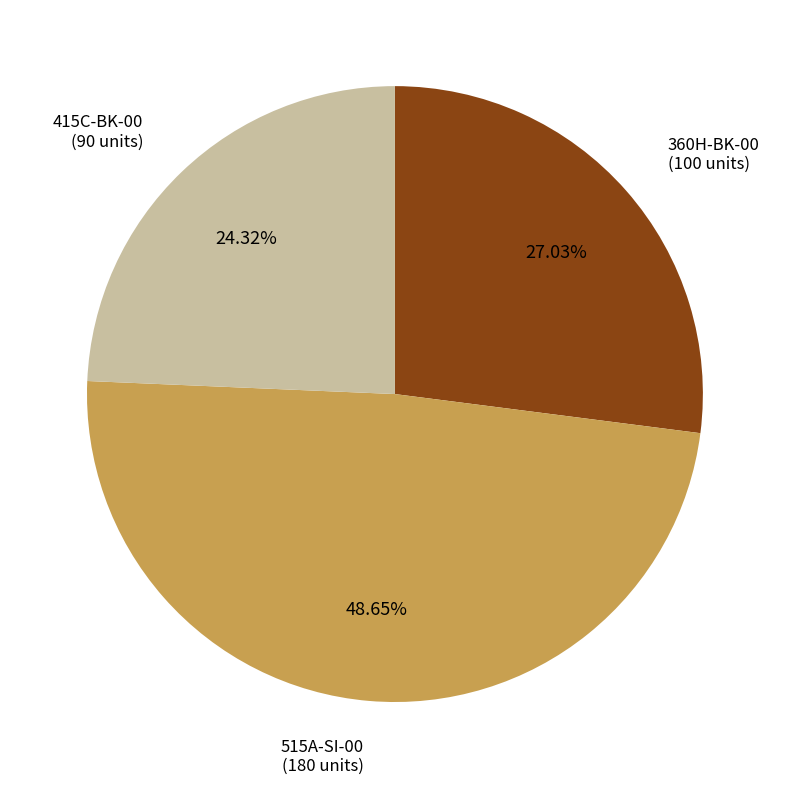

Does any single category account for the majority?

No